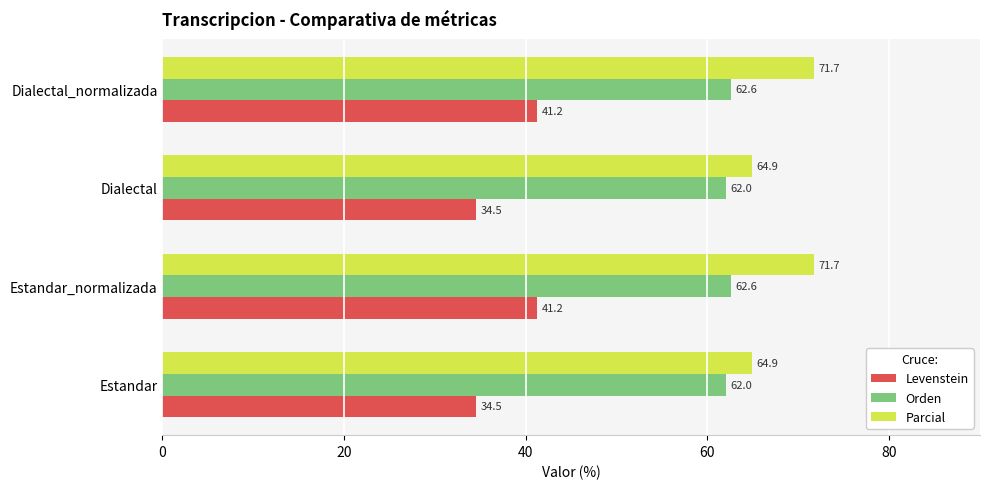

How many values in the Parcial series are below 71?

2